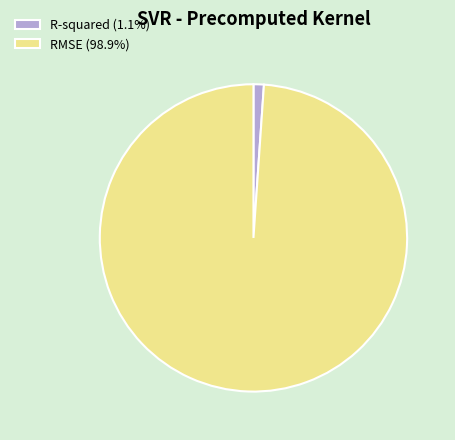

Do RMSE (98.9%) and R-squared (1.1%) together represent more than half of the pie?

Yes